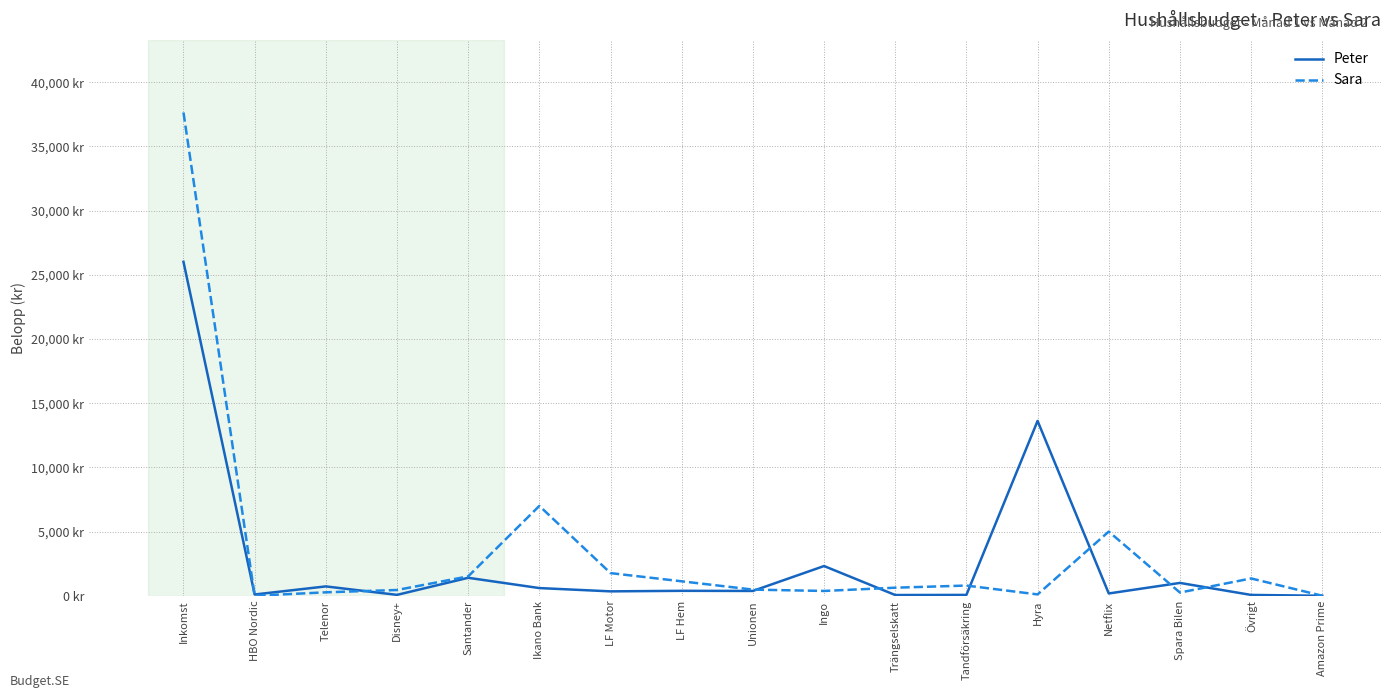

What are all the series names shown in the legend?

Peter, Sara